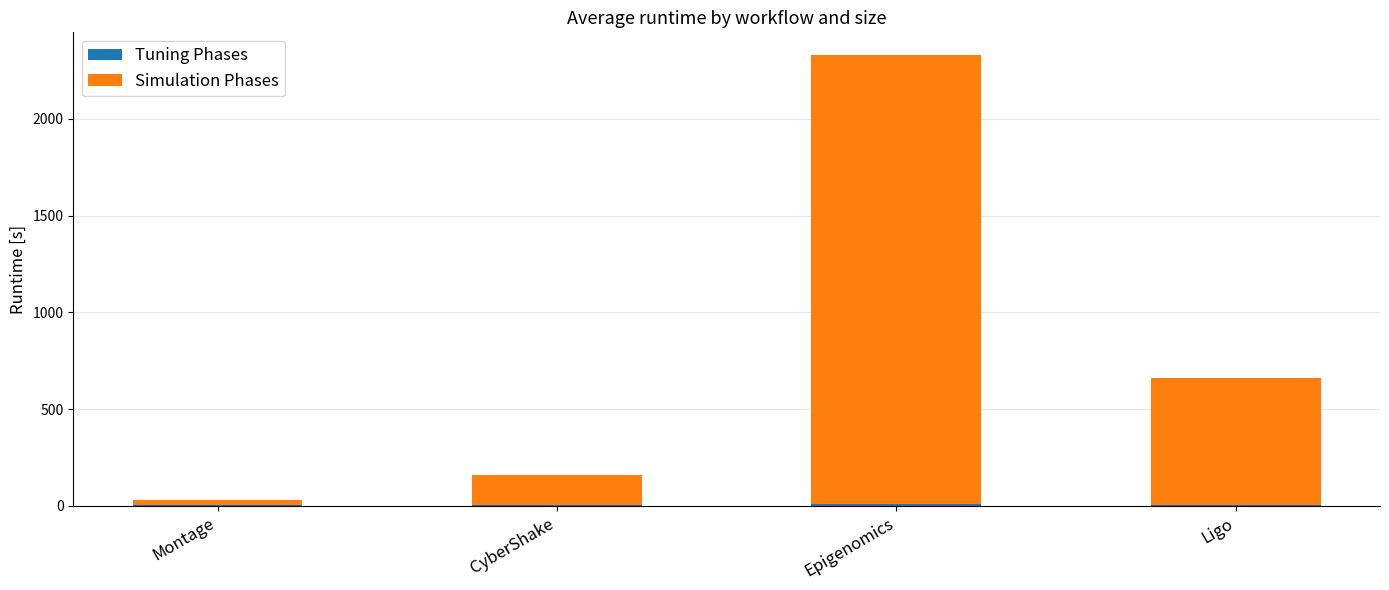

At which category is the sum across all series the highest?

Epigenomics